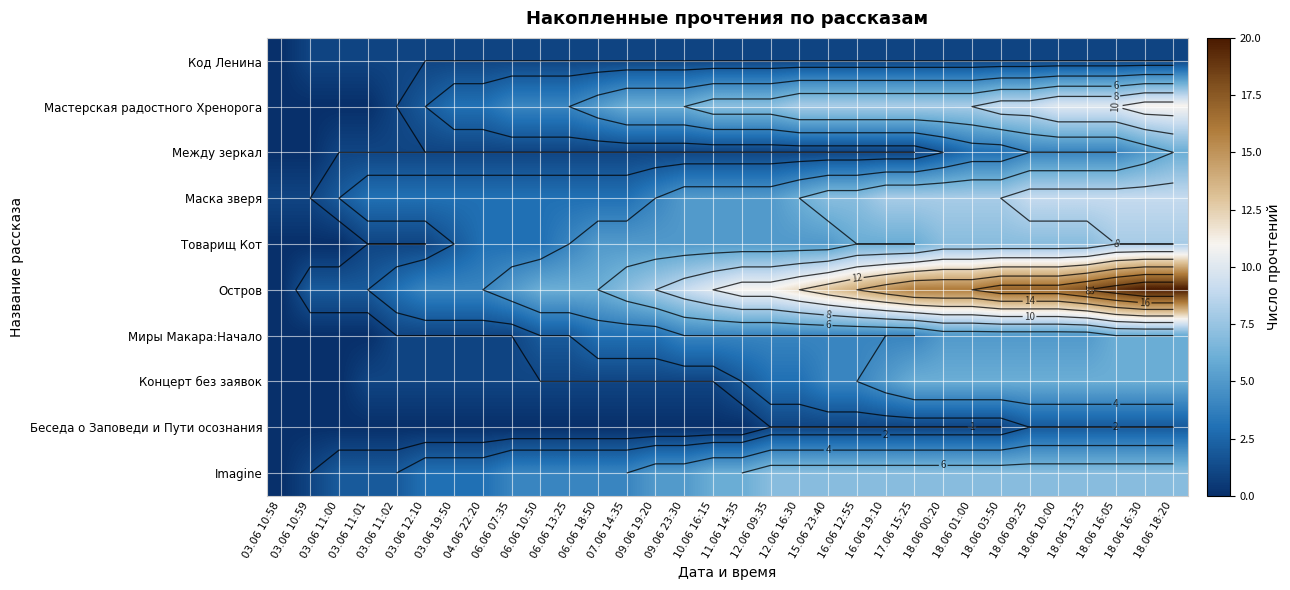

Which has a higher value, 06.06 13:25 or 03.06 11:01?

06.06 13:25